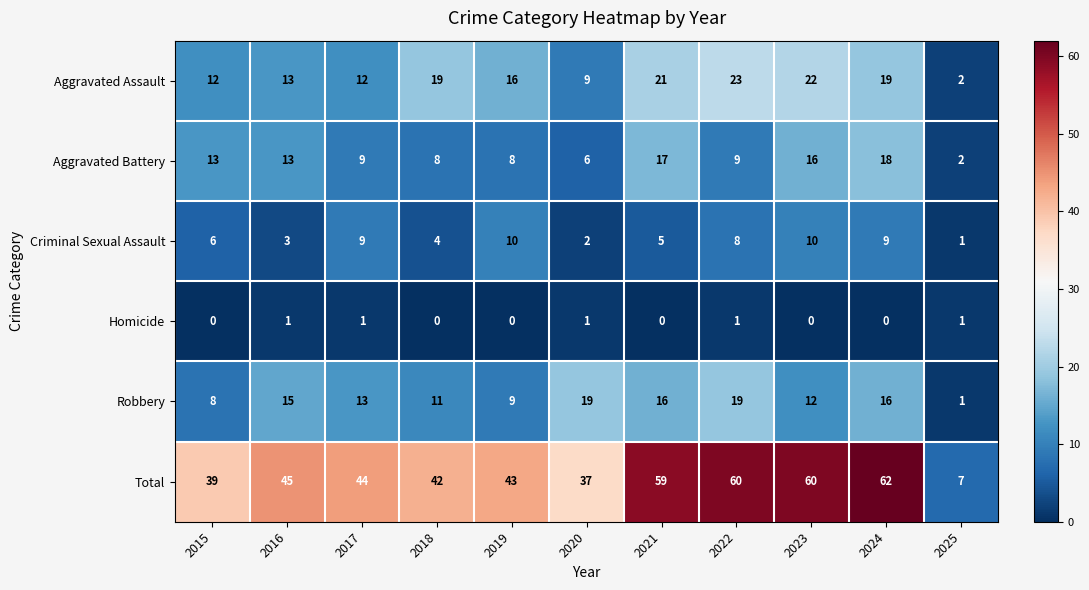

The value of Total at 2019 is 43. True or false?

True